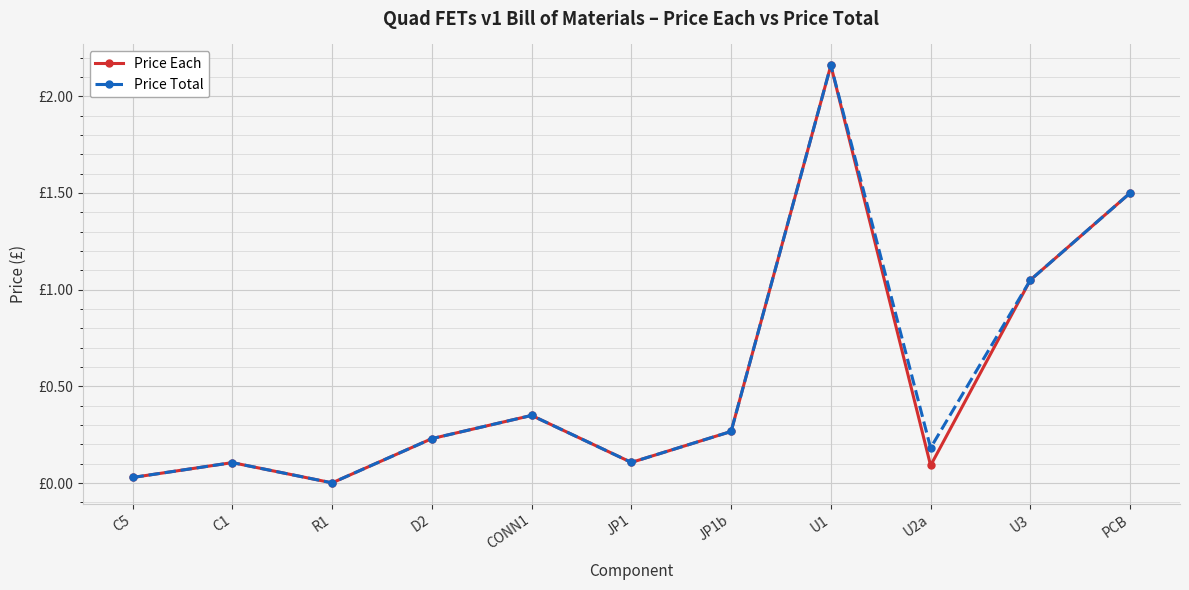

What is the total value across all series at PCB?

3.0